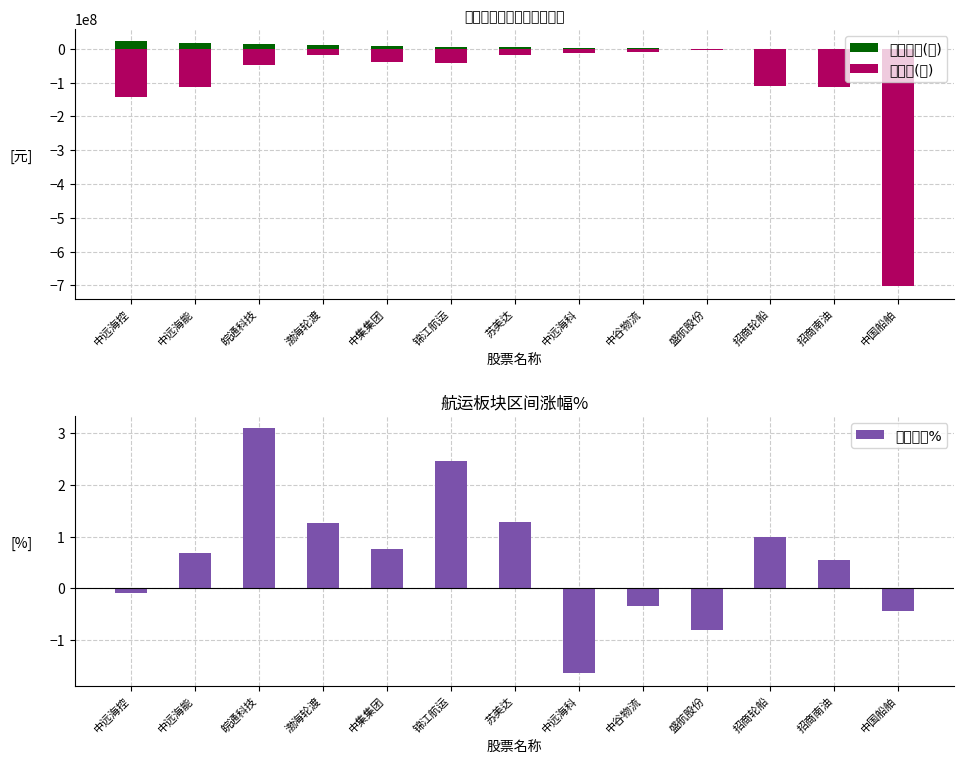

Which series has the widest spread of values?

主力卖(负)